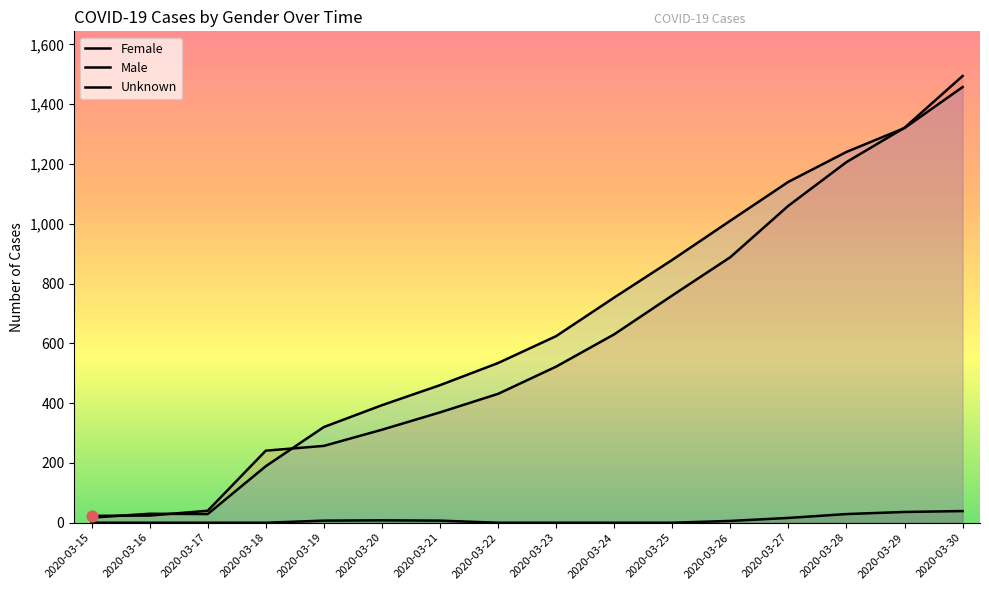

Which series contains the lowest Y value?

Unknown